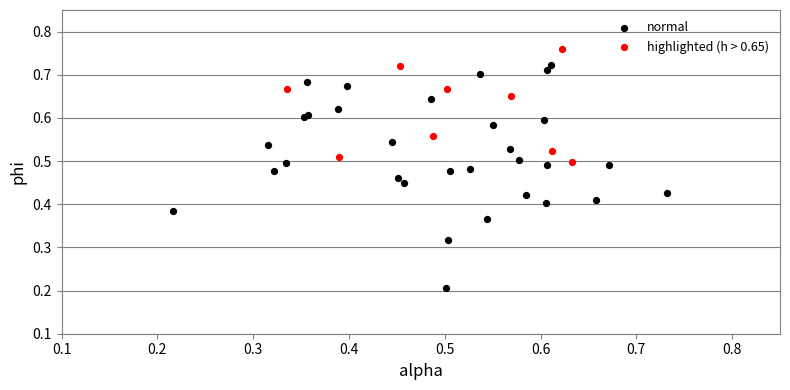

Which series reaches the maximum Y coordinate?

highlighted (h > 0.65)